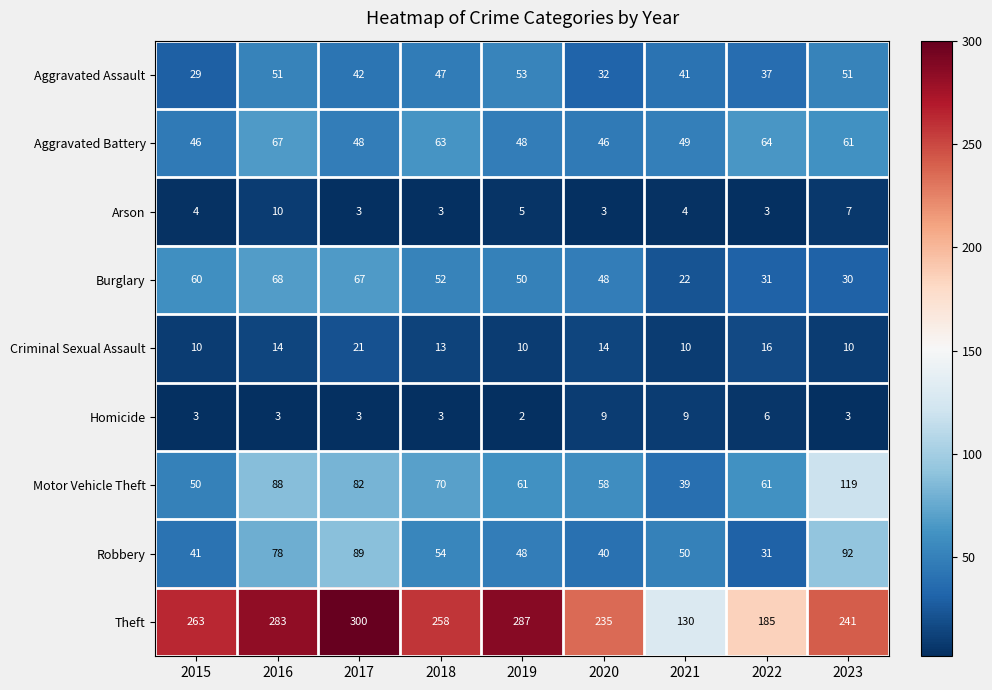

The value of Theft at 2017 is 453. True or false?

False